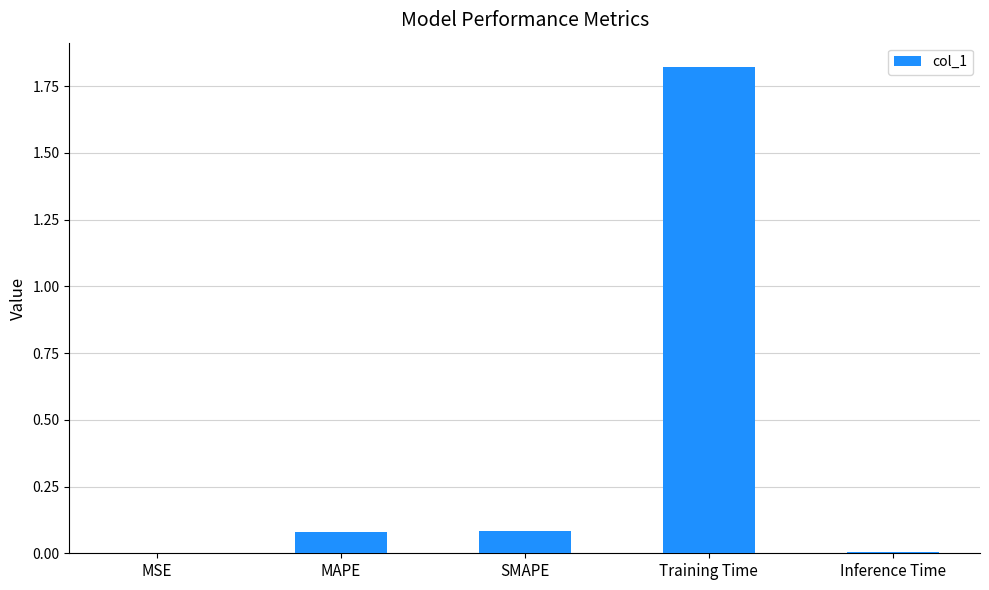

What is the sum of all values?

2.0